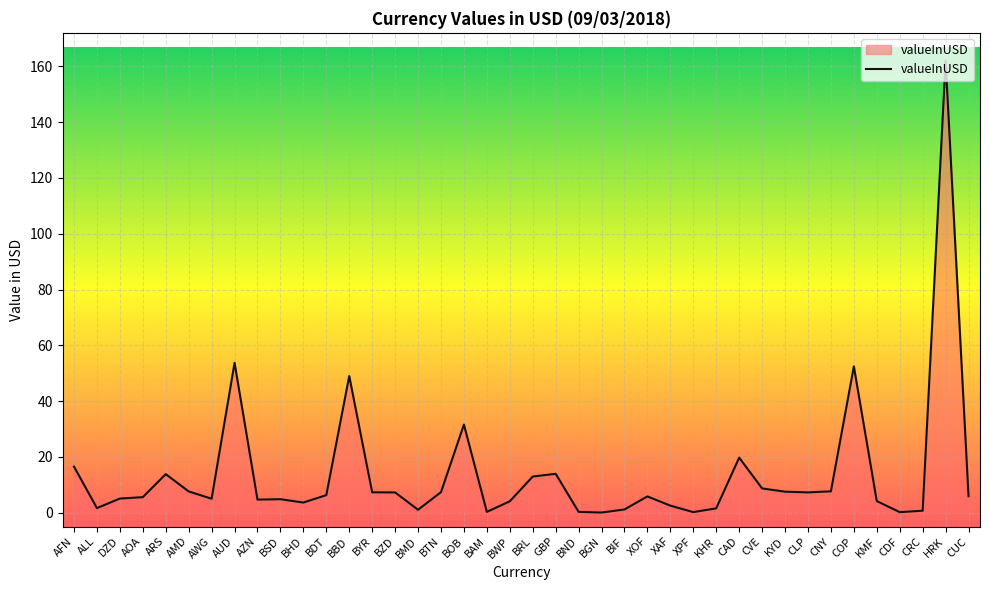

What position from the left is BZD?

15